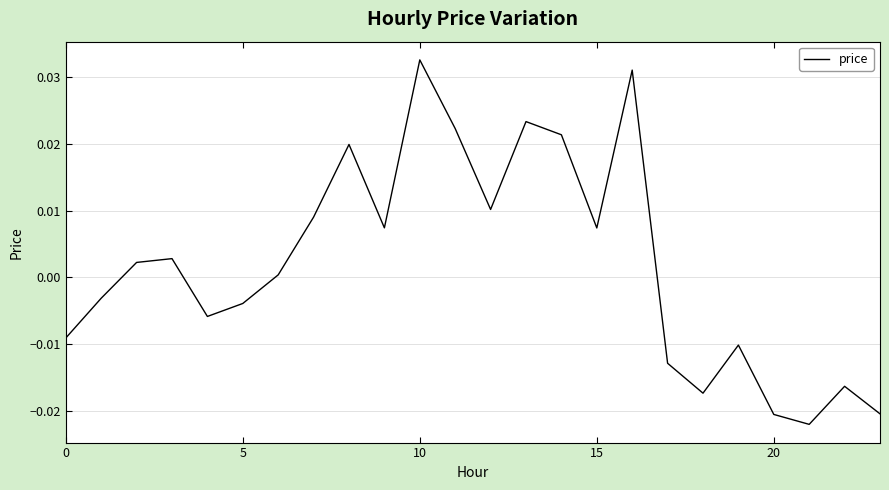

Does the chart display data point markers on the line(s)?

No